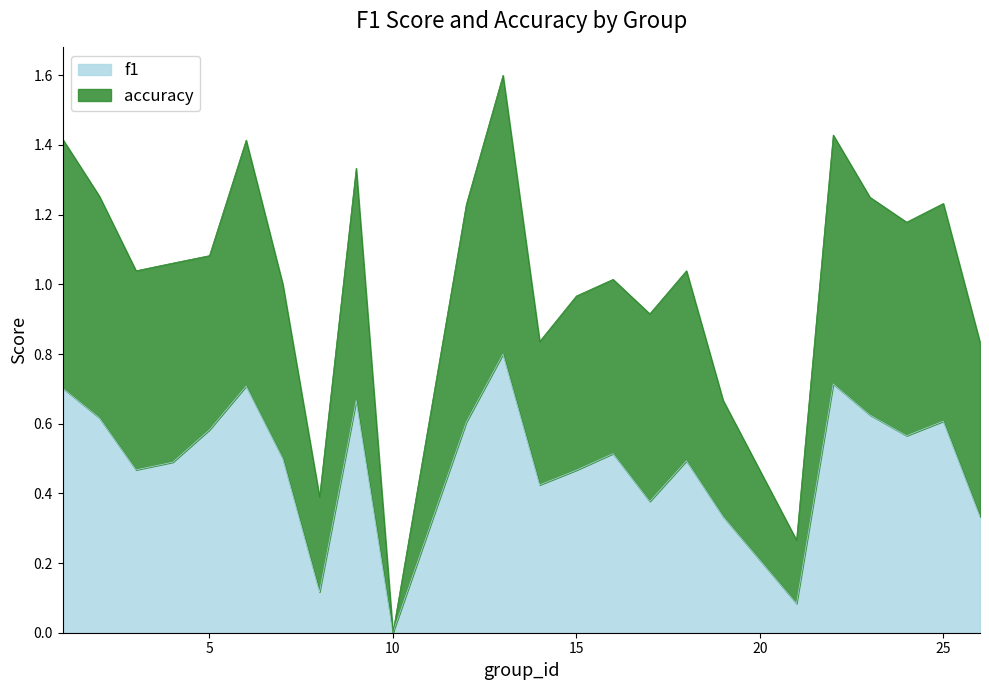

What is the spread (max minus min) of values at 6?

0.7